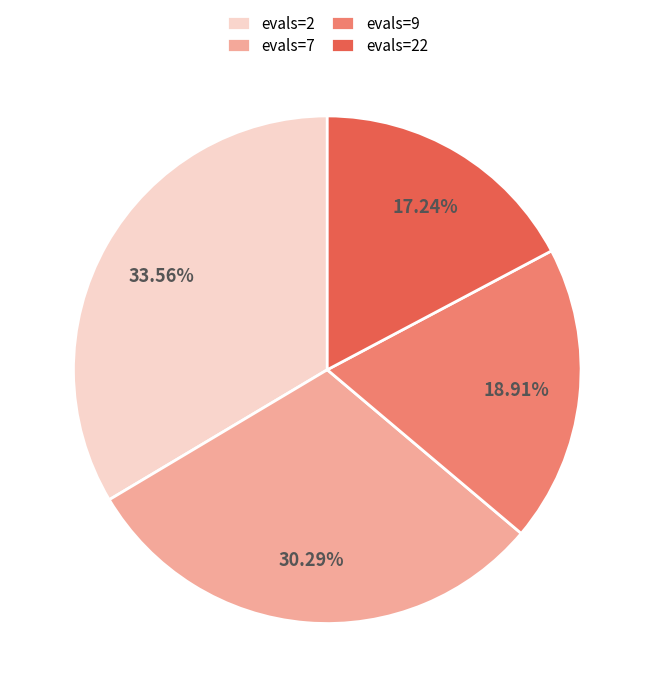

Which category has the biggest portion of the pie?

evals=2